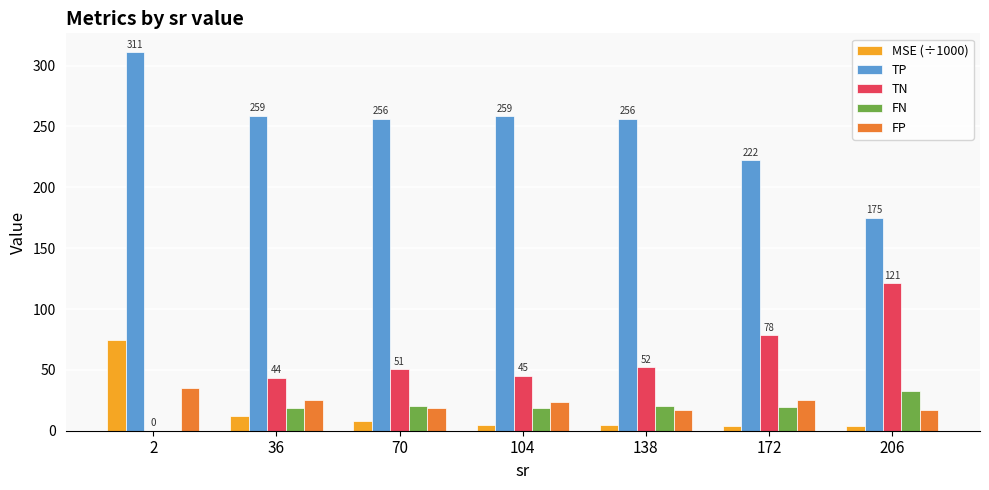

What is the sum of the MSE (÷1000) values at 70 and 36?

19.8